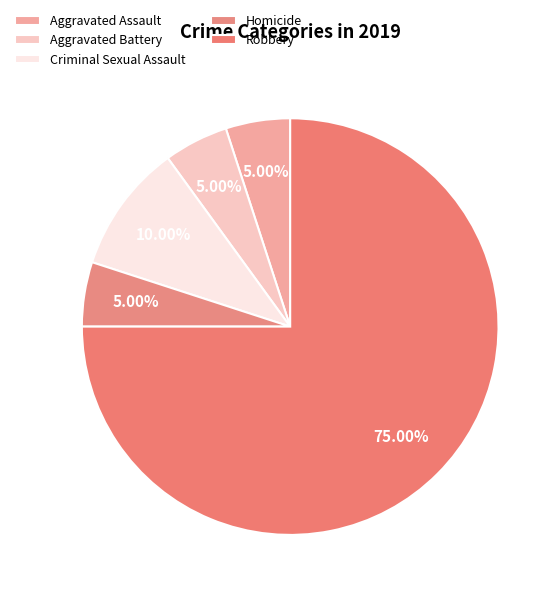

How many slices are in this pie chart?

5